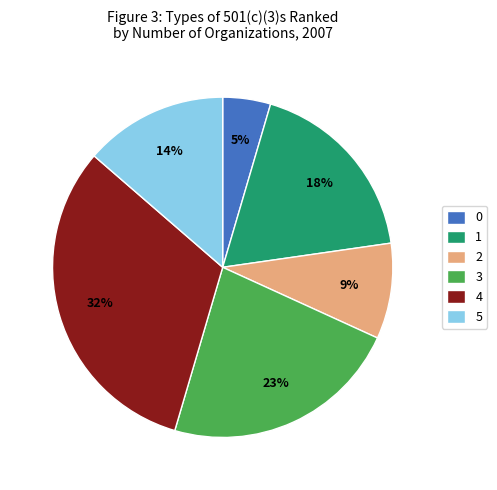

Is there any slice that represents more than half of the pie?

No